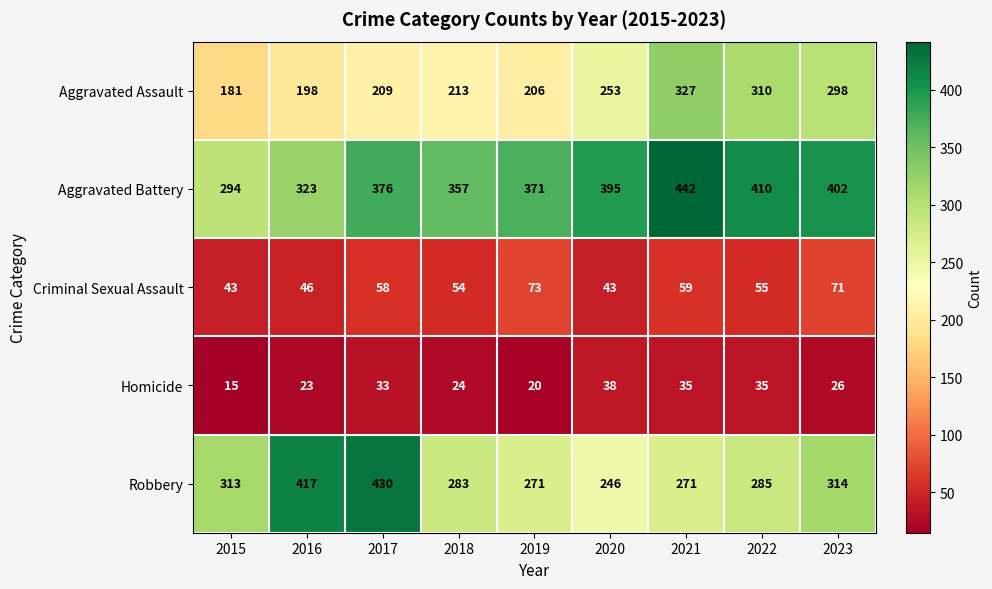

At which category is the sum across all series the highest?

2021